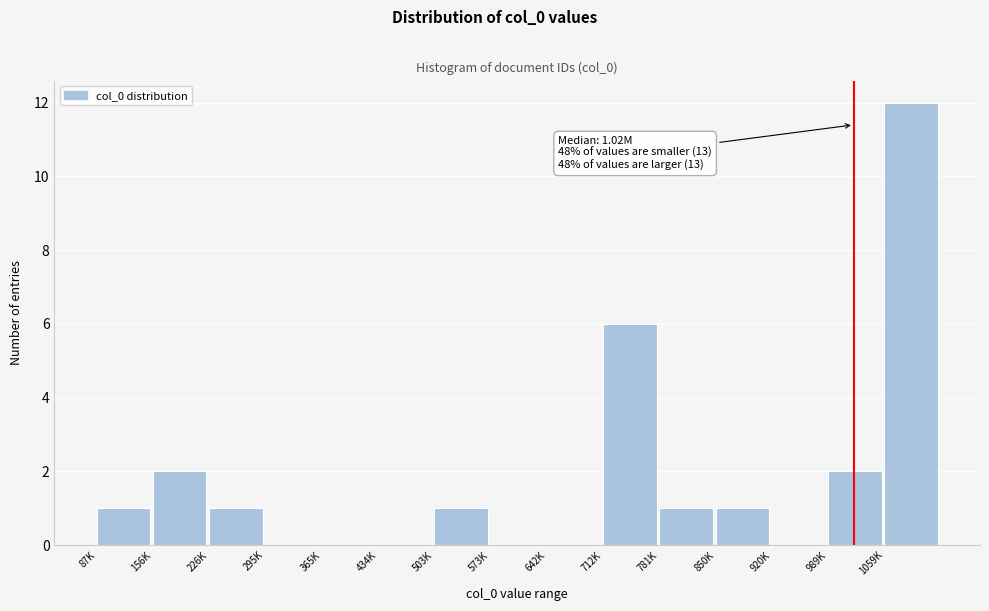

Reading left to right, extract all data points from this chart.

87K=1	156K=2	226K=1	295K=0	365K=0	434K=0	503K=1	573K=0	642K=0	712K=6	781K=1	850K=1	920K=0	989K=2	1059K=12